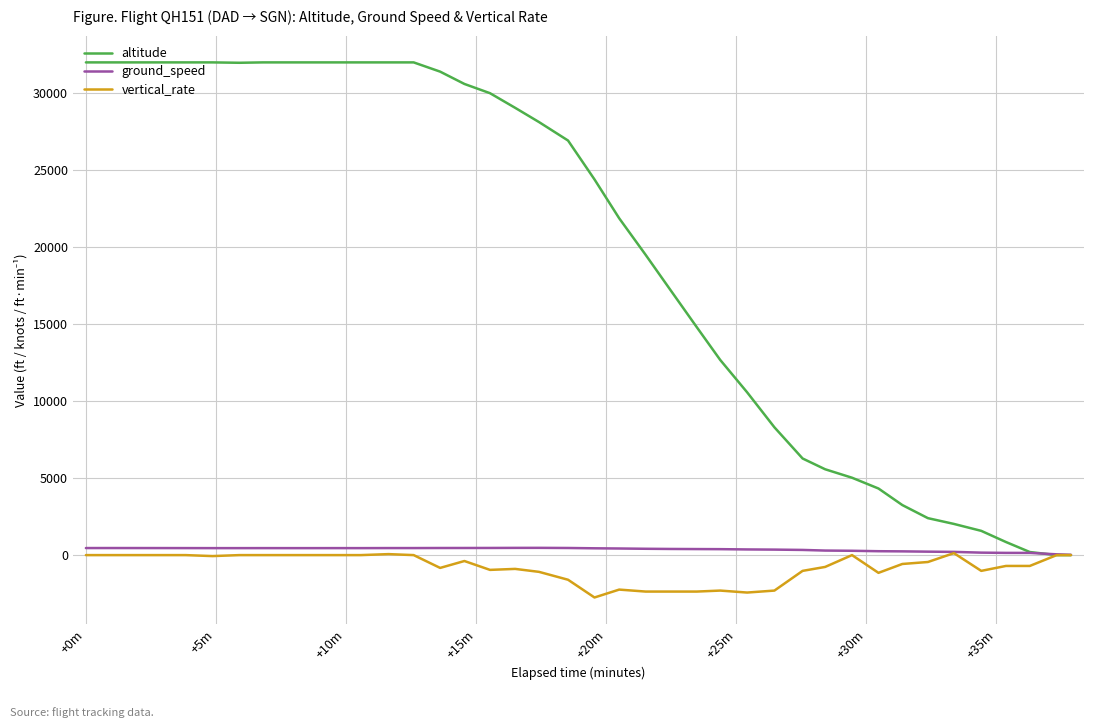

Which series has the largest range (max minus min)?

altitude